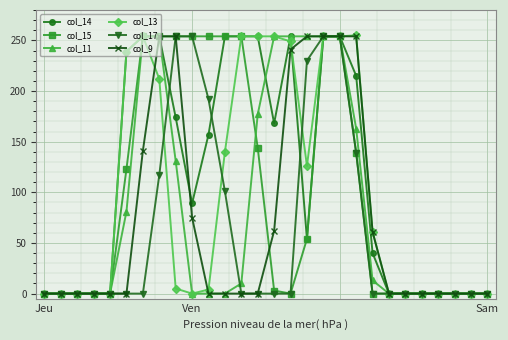

What is the greatest value displayed?

255